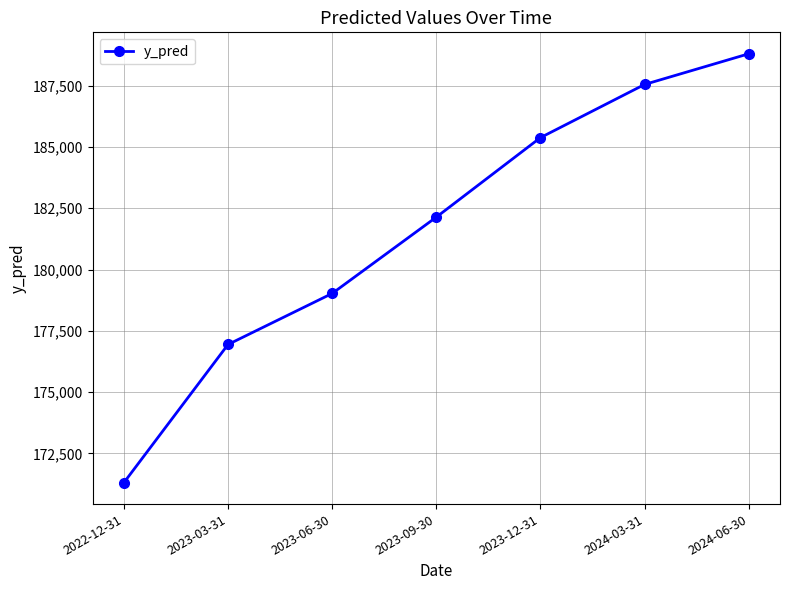

At which category does the chart reach its peak across all series?

2024-06-30